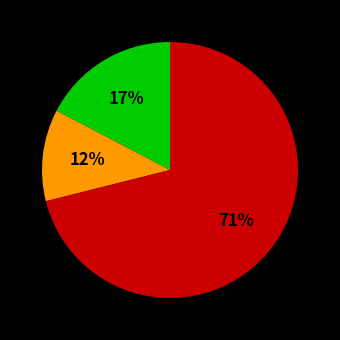

To the nearest percent, what is the difference between the largest and smallest slice percentages?

59%